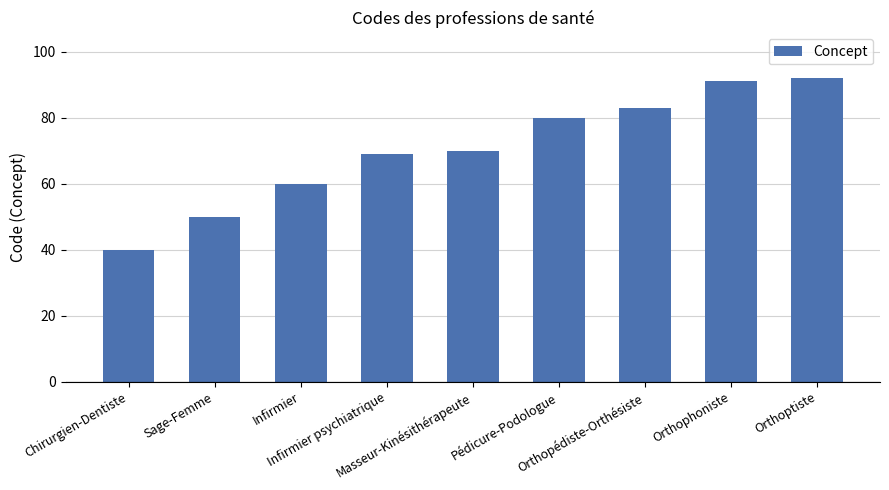

Reading left to right, extract all data points from this chart.

40	50	60	69	70	80	83	91	92